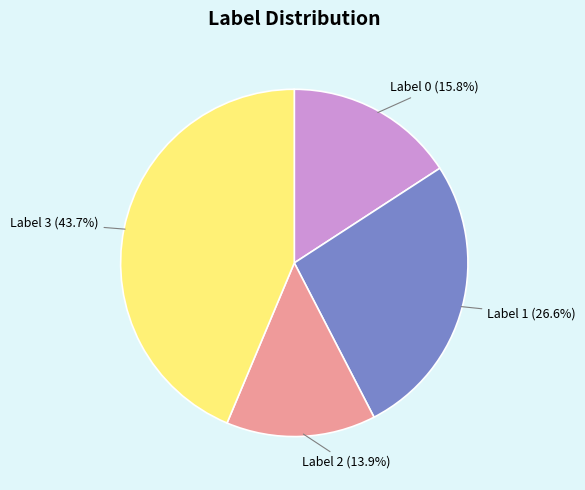

Is there a majority slice in this chart?

No